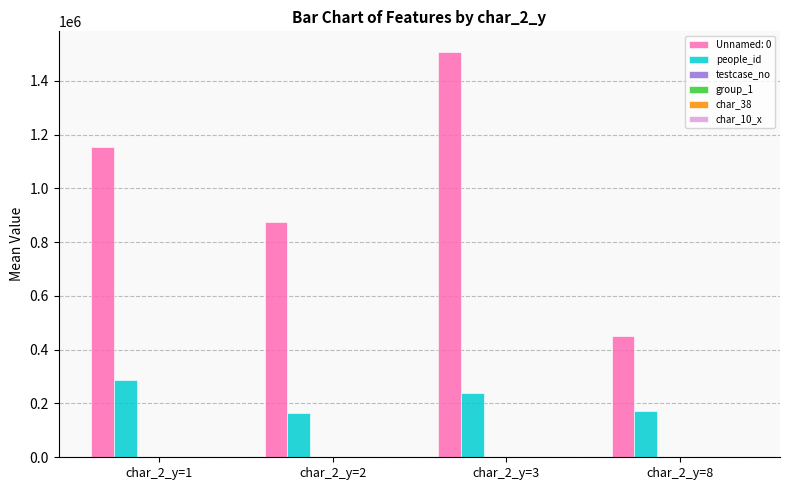

True or false: people_id has a value of 47190.2 at char_2_y=8.

False